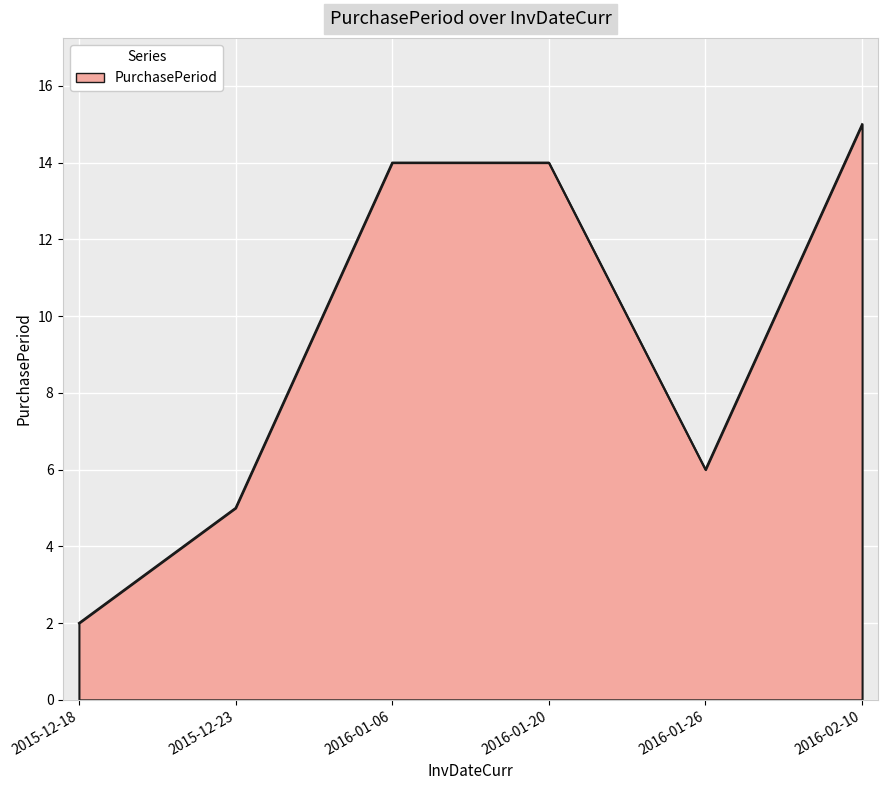

How many lines are shown in the chart?

1